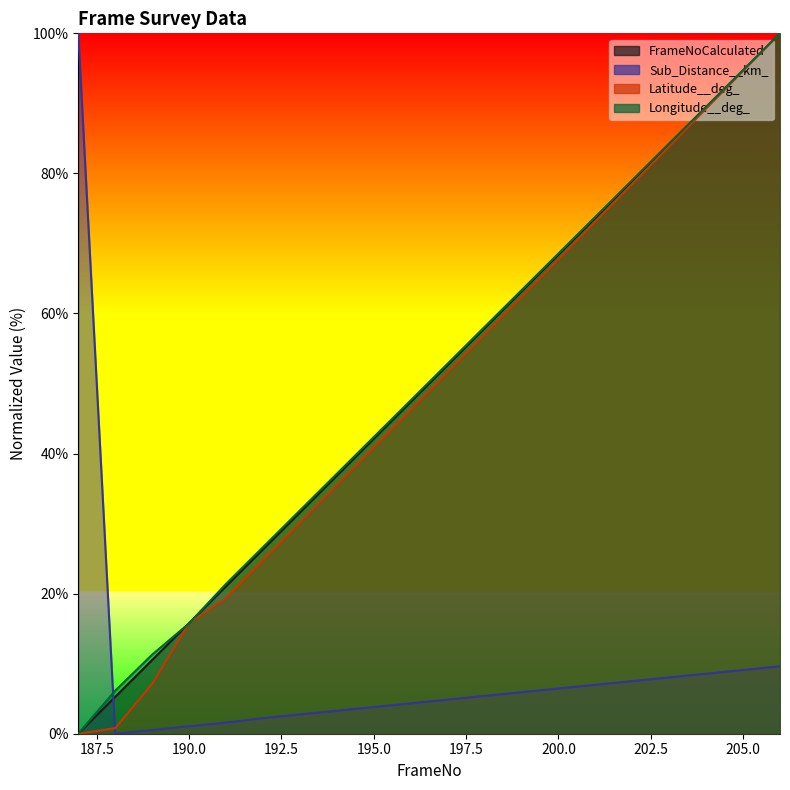

Which series has the largest total across all categories?

Longitude__deg_